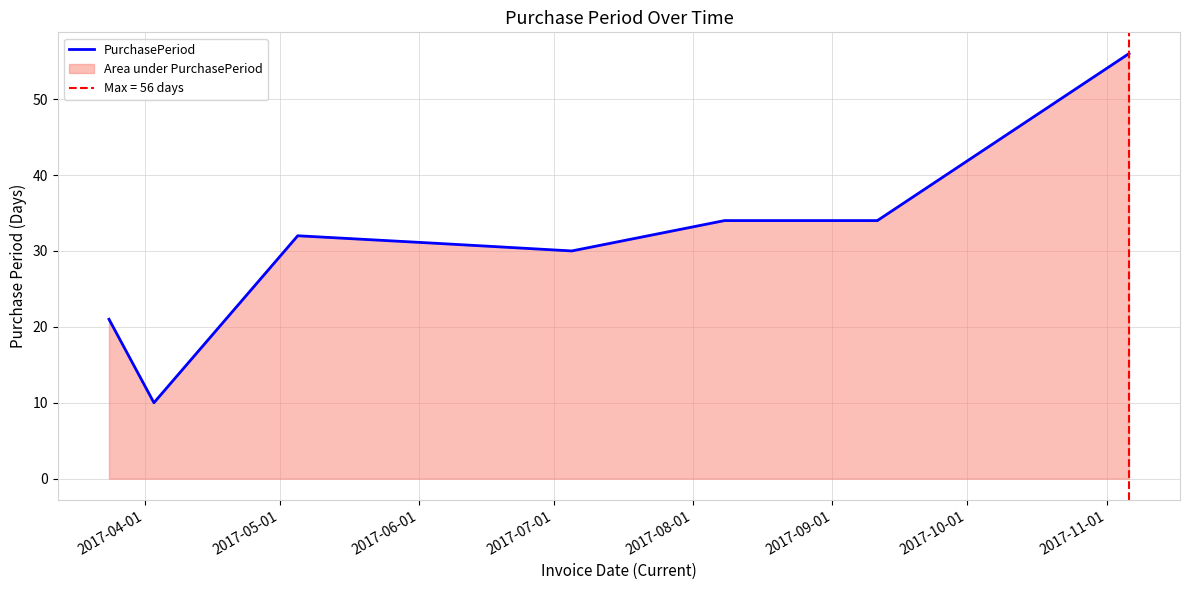

What is the highest value of the PurchasePeriod series?

56